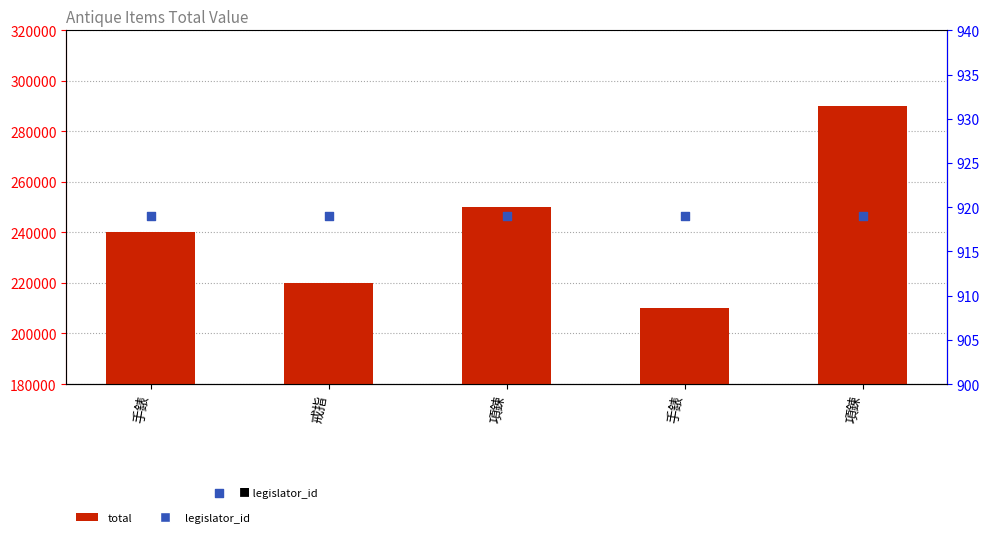

Is the value of legislator_id at 項鍊 greater than the value of total at 戒指?

No